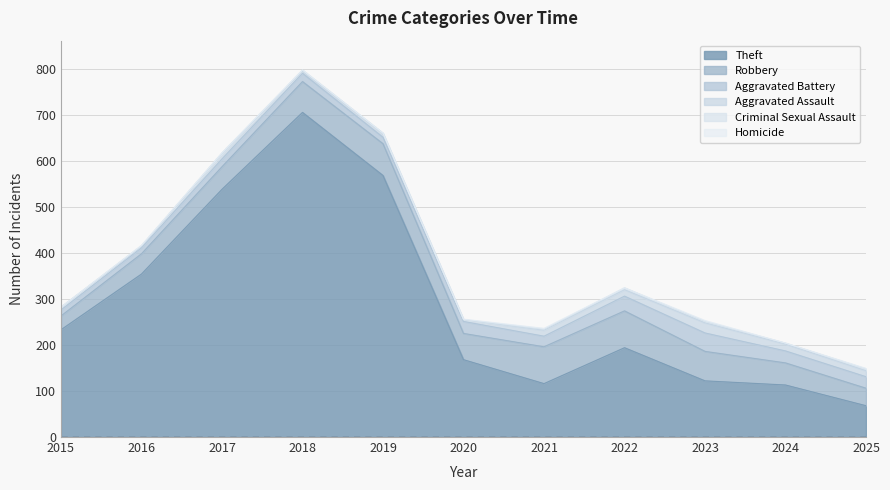

Reading left to right, list all the values displayed in this chart.

Theft: 2015=233	2016=354	2017=538	2018=705	2019=568	2020=168	2021=116	2022=194	2023=122	2024=113	2025=68
Robbery: 2015=30	2016=44	2017=49	2018=67	2019=69	2020=57	2021=80	2022=80	2023=64	2024=48	2025=38
Aggravated Battery: 2015=13	2016=13	2017=17	2018=18	2019=14	2020=26	2021=23	2022=32	2023=40	2024=26	2025=25
Aggravated Assault: 2015=6	2016=3	2017=12	2018=5	2019=8	2020=4	2021=13	2022=14	2023=22	2024=15	2025=13
Criminal Sexual Assault: 2015=0	2016=2	2017=1	2018=2	2019=1	2020=0	2021=2	2022=4	2023=3	2024=2	2025=4
Homicide: 2015=0	2016=0	2017=0	2018=0	2019=0	2020=1	2021=2	2022=0	2023=2	2024=0	2025=1